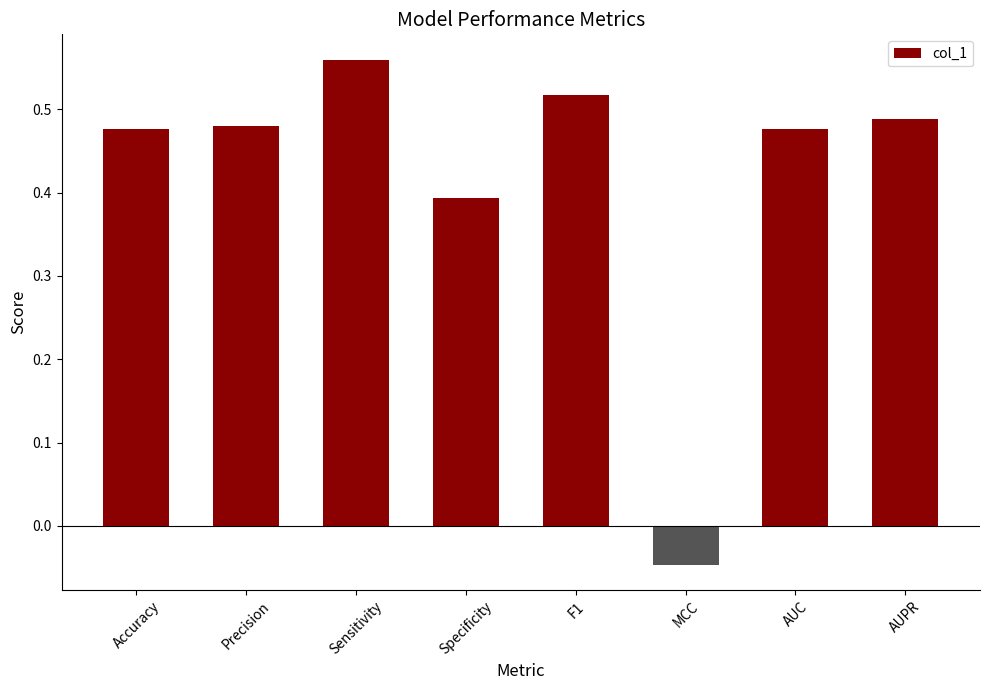

Does the chart contain stacked bars?

No